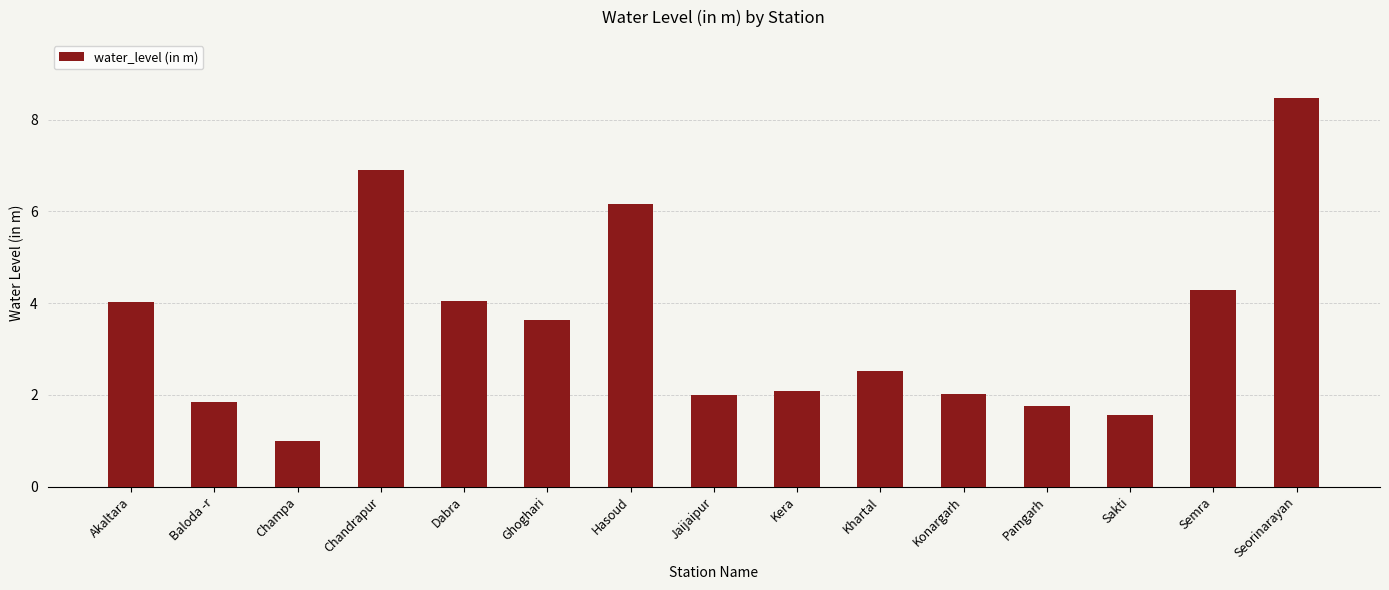

What is the average value?

3.5